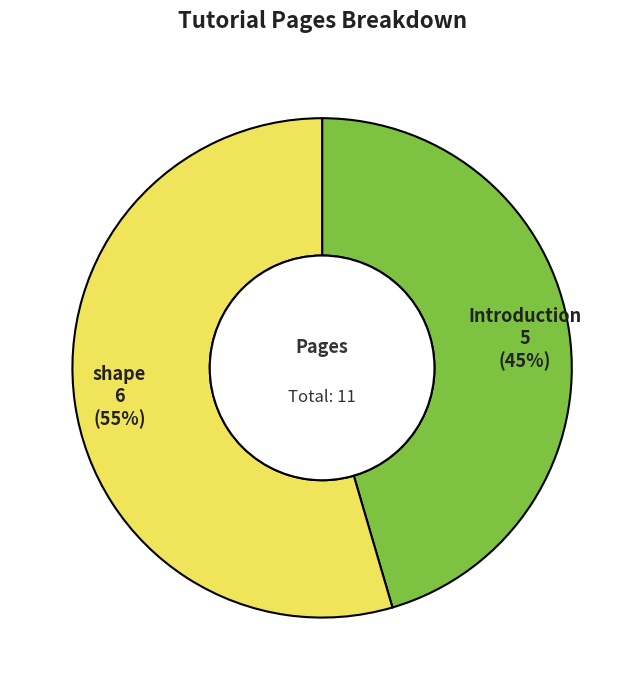

To the nearest percent, what is the average slice percentage?

50%